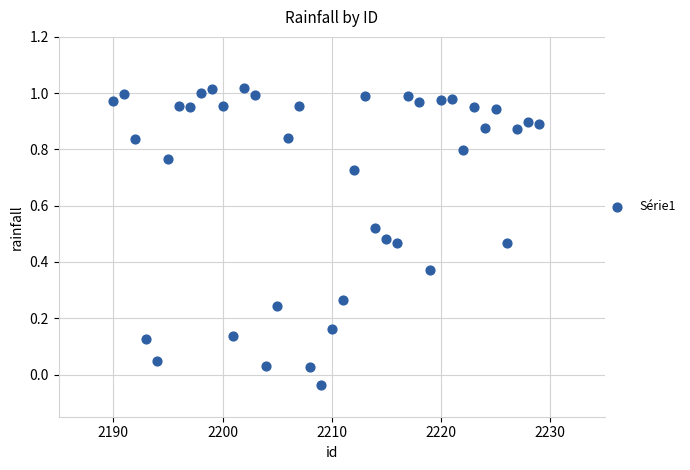

What is the range of Y values (max minus min)?

1.1